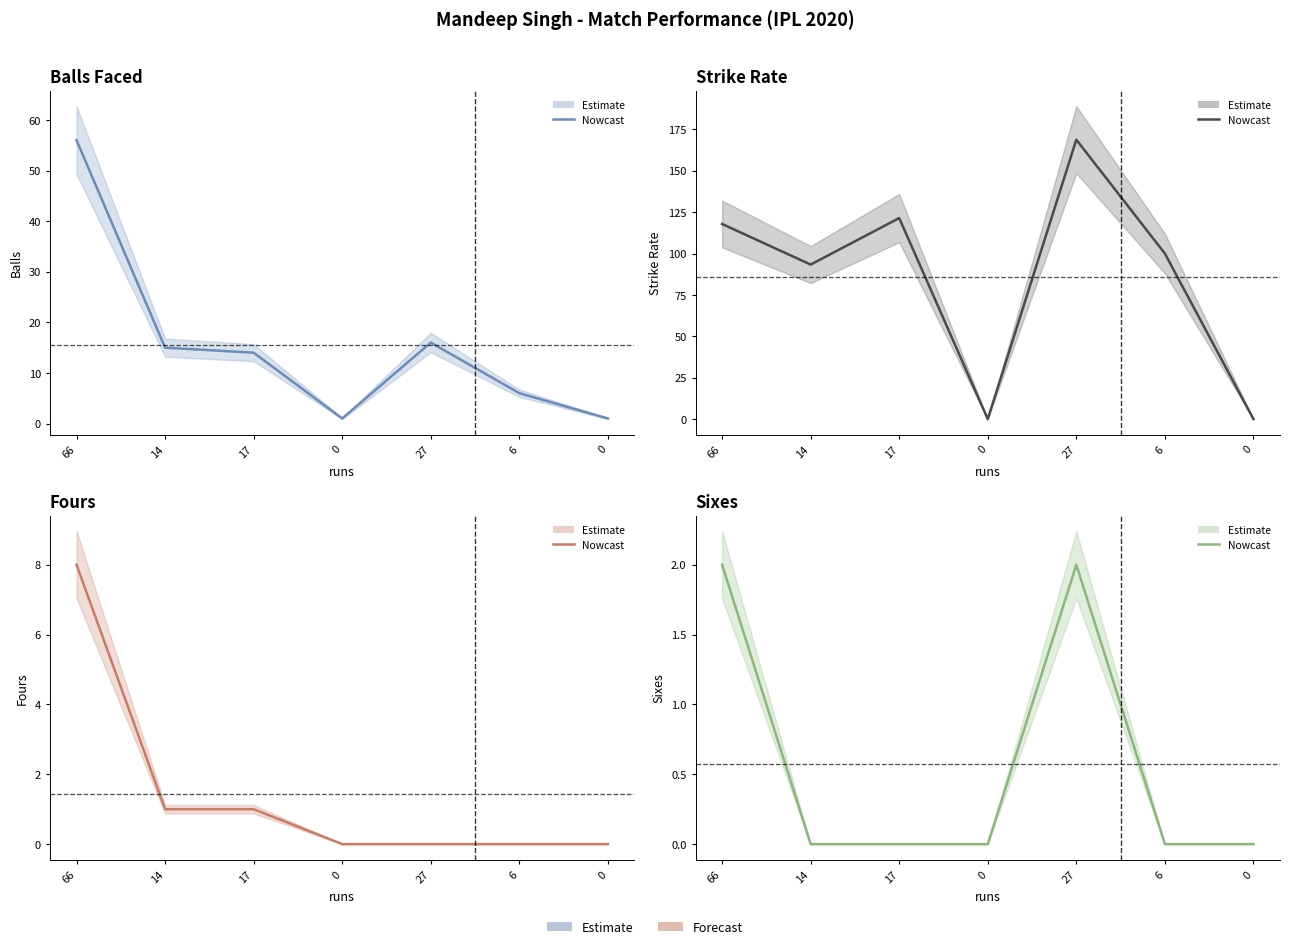

What is the difference between the maximum and minimum values in the balls series?

55.0